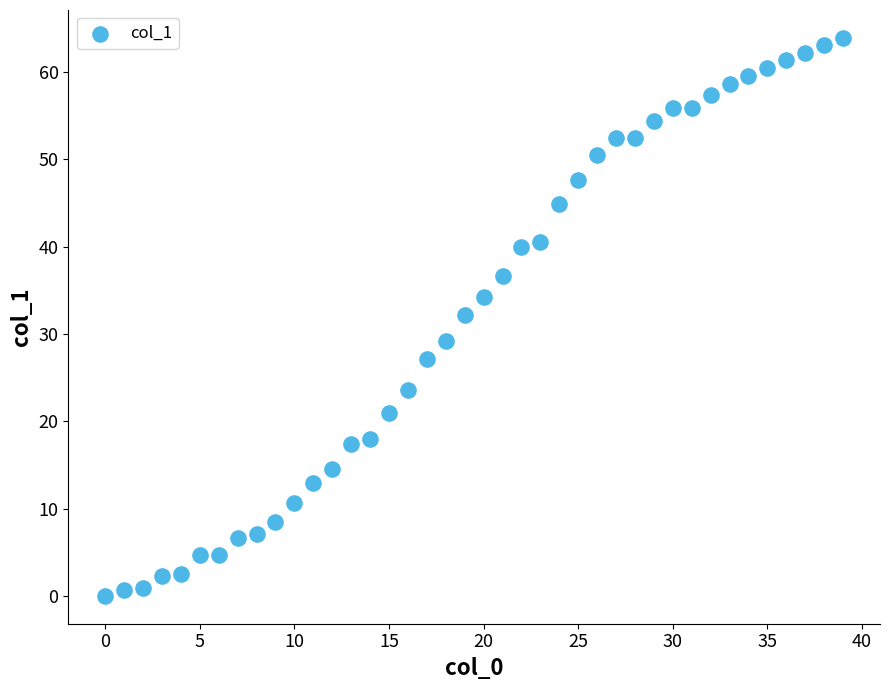

What is the range of Y values (max minus min)?

63.9